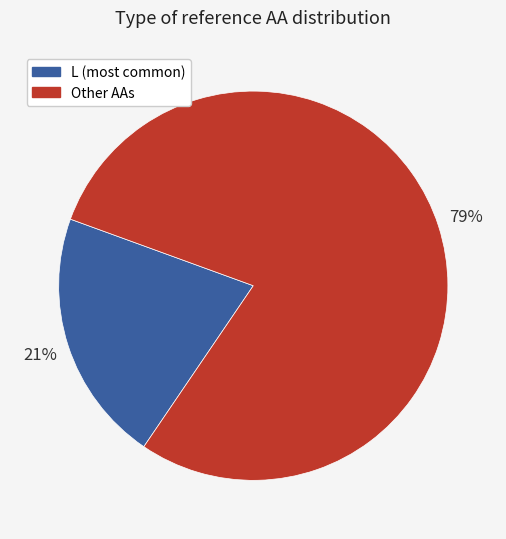

Is there a majority slice in this chart?

Yes